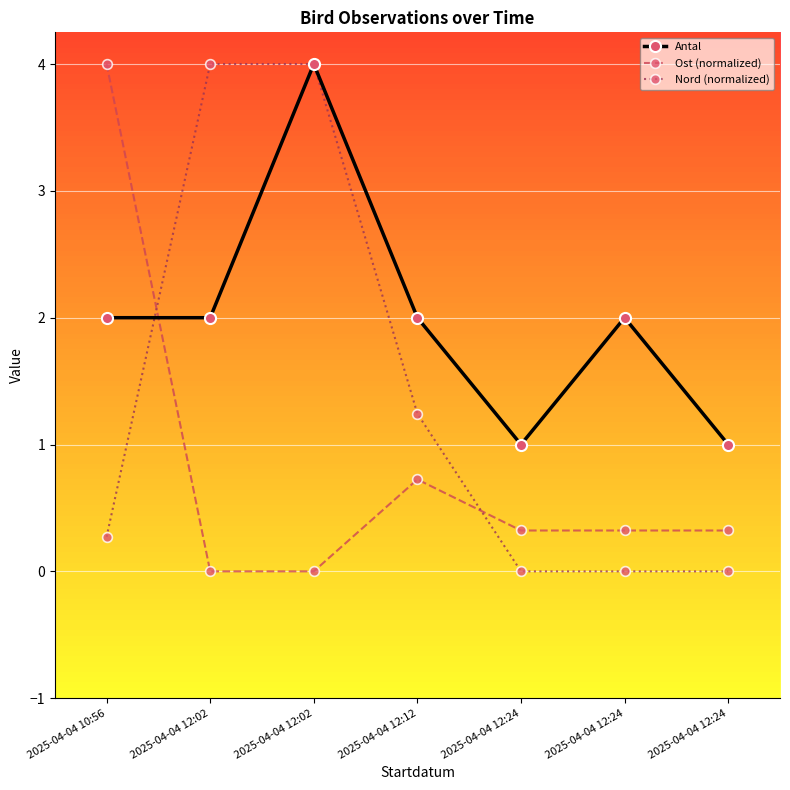

Reading left to right, extract all data points from this chart.

Antal: 2.0	2.0	4.0	2.0	1.0	2.0	1.0
Ost (normalized): 4.0	0.0	0.0	0.7	0.3	0.3	0.3
Nord (normalized): 0.3	4.0	4.0	1.2	0.0	0.0	0.0